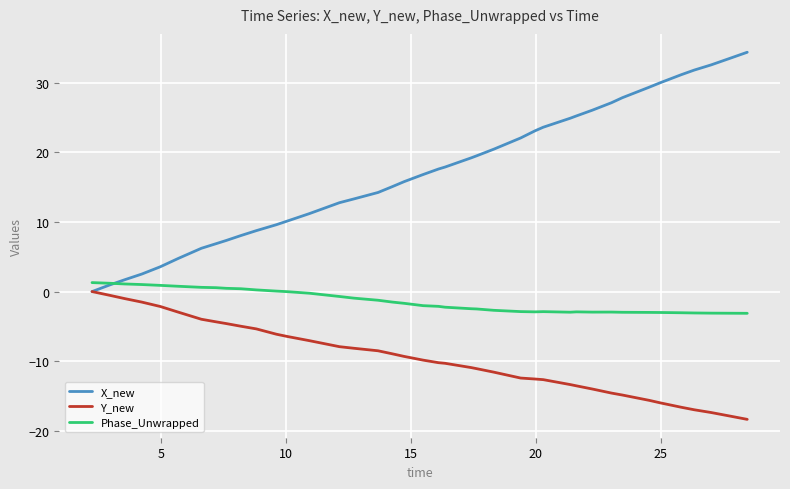

What are all the series names shown in the legend?

X_new, Y_new, Phase_Unwrapped